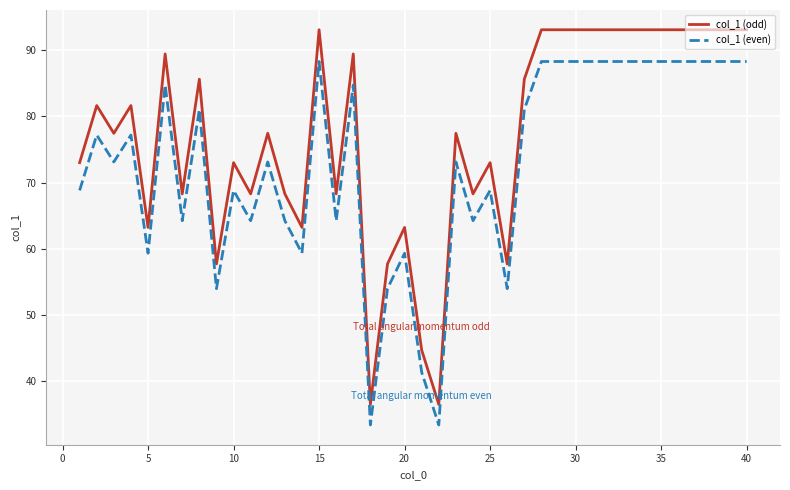

What is the lowest value of the col_1 (odd) series?

36.5